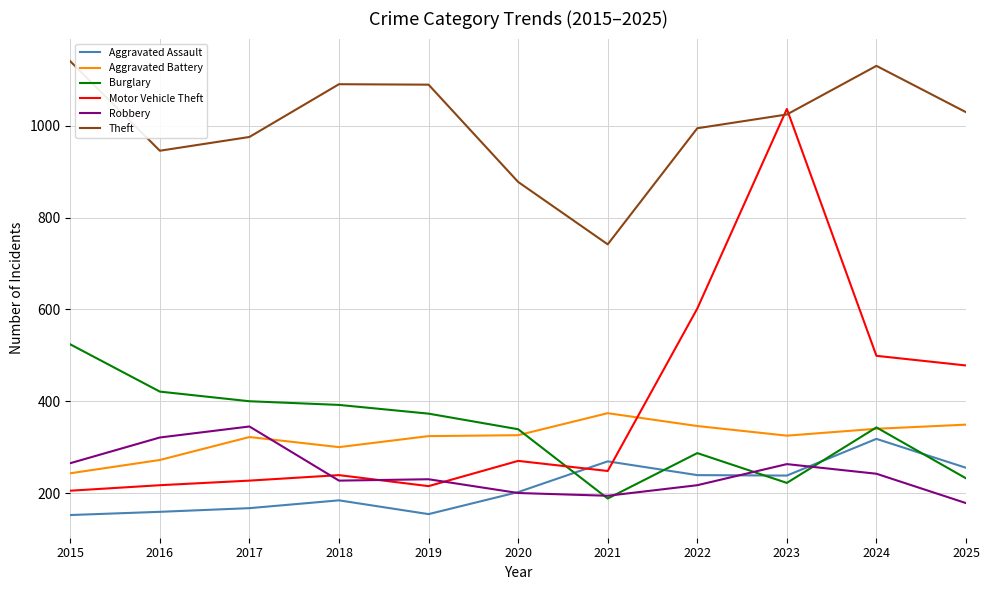

Which series has the widest spread of values?

Motor Vehicle Theft